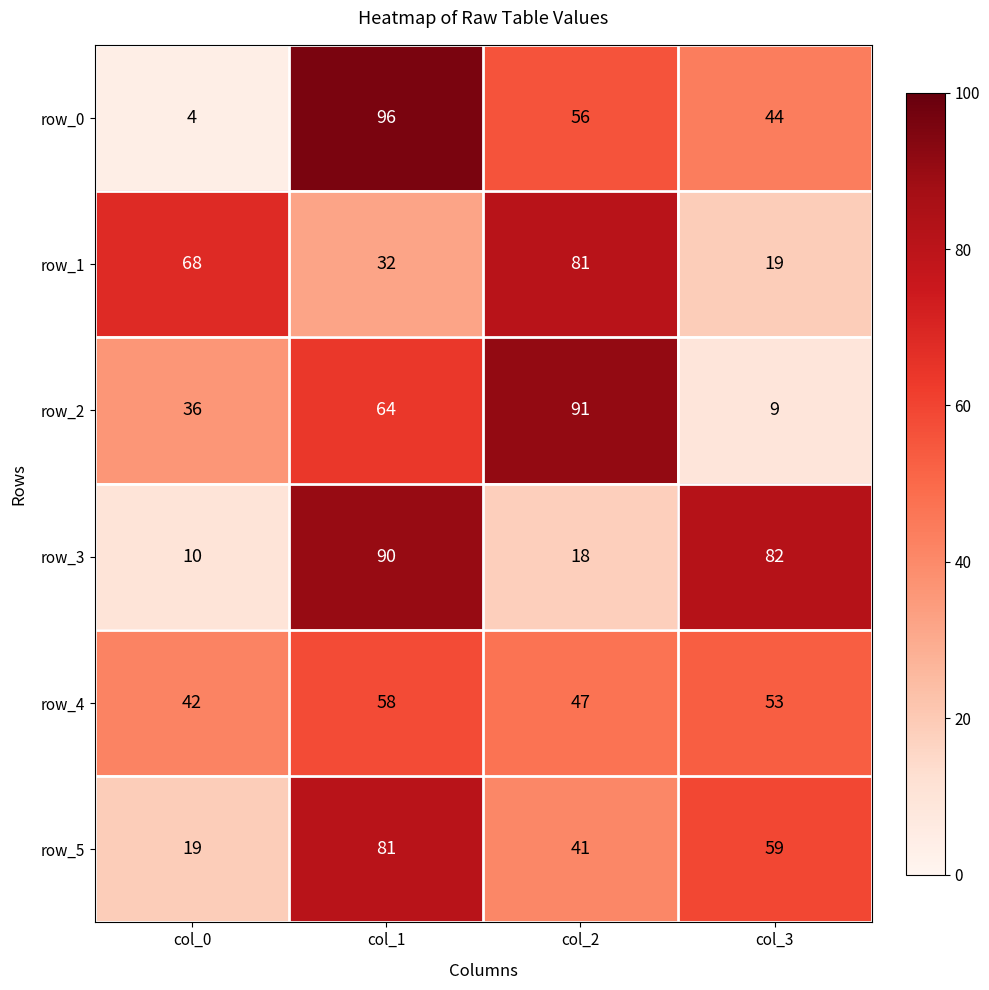

The value of row_4 at col_0 is 64. True or false?

False